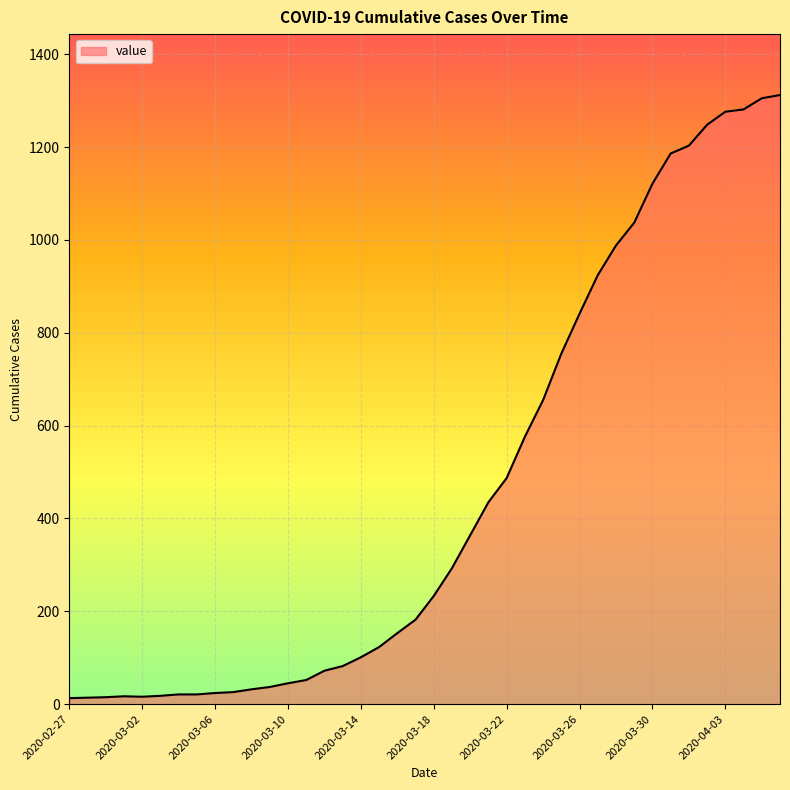

What is the difference between the maximum and minimum values?

1299